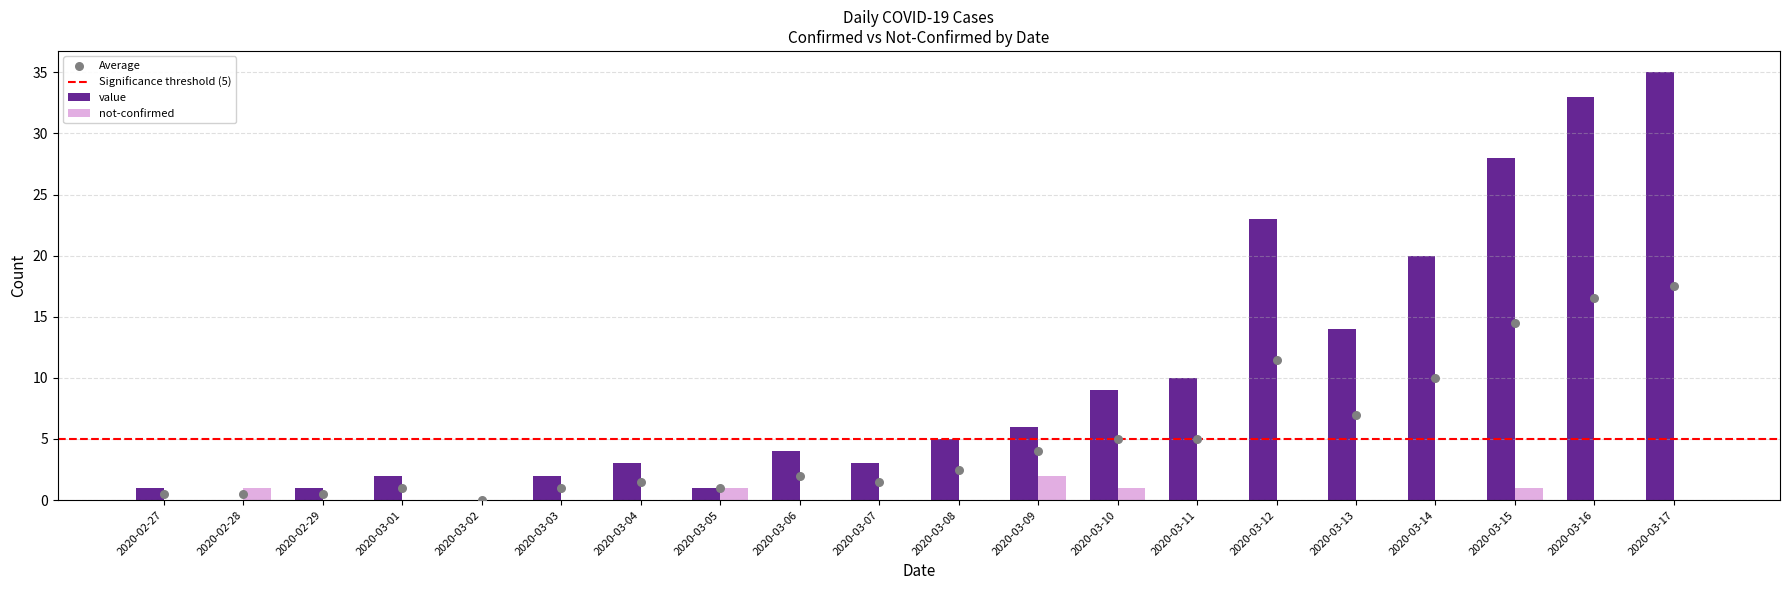

Is the value of not-confirmed at 2020-02-29 greater than the value of value at 2020-02-29?

No